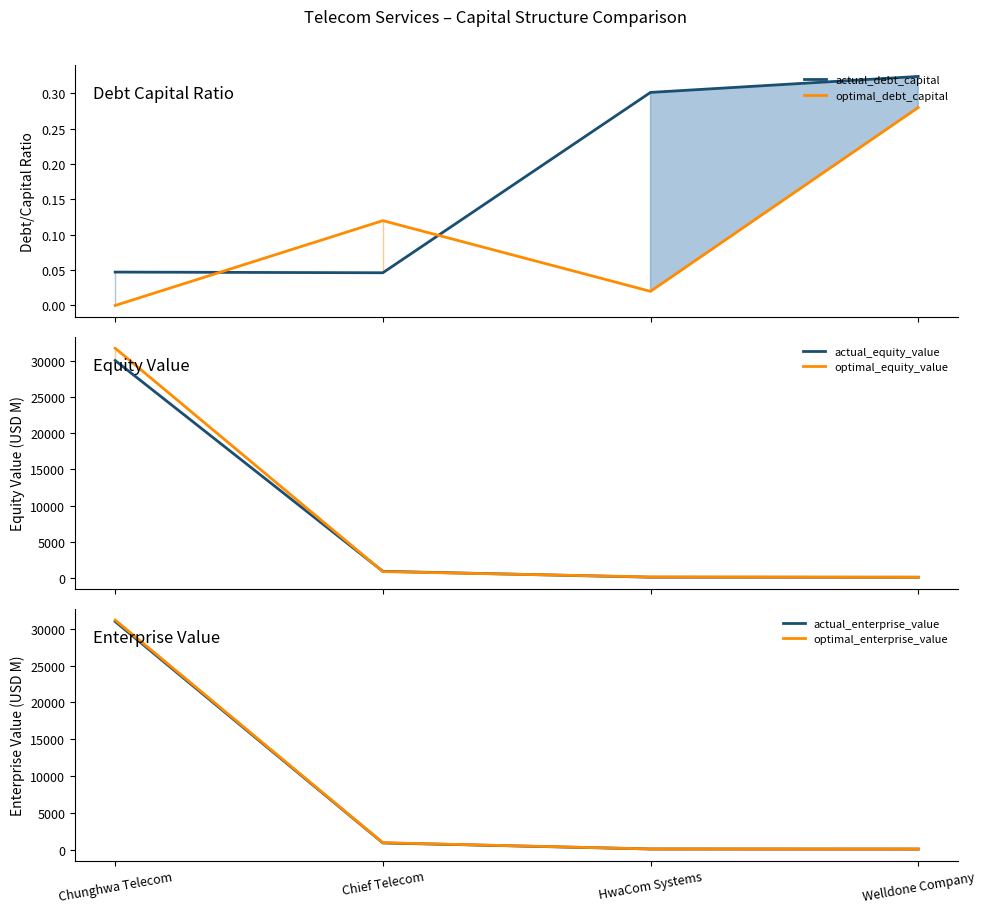

What is the label of the 1st point from the left?

Chunghwa Telecom